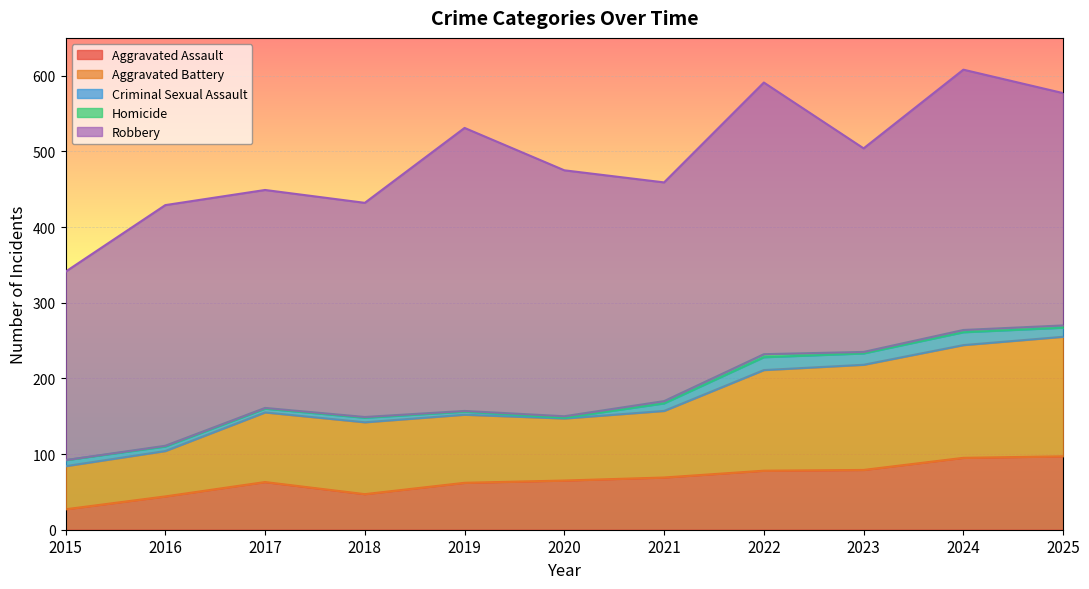

List the series in order of their peak value, lowest first.

Homicide, Criminal Sexual Assault, Aggravated Assault, Aggravated Battery, Robbery